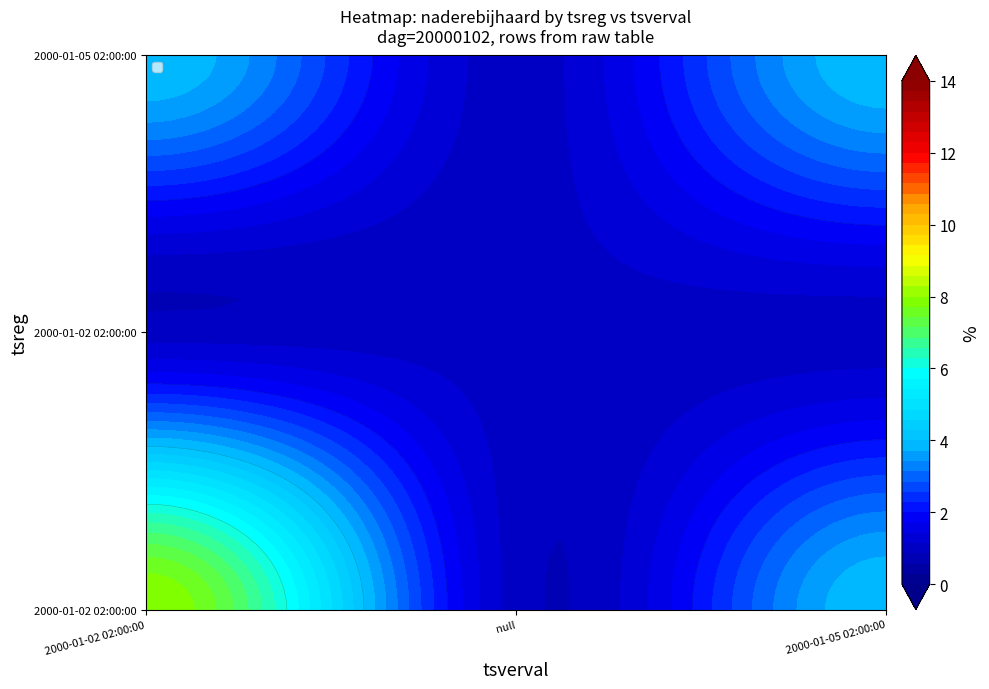

Reading left to right, extract all data points from this chart.

2000-01-02 02:00:00.0=8	null=1	2000-01-05 02:00:00.0=4